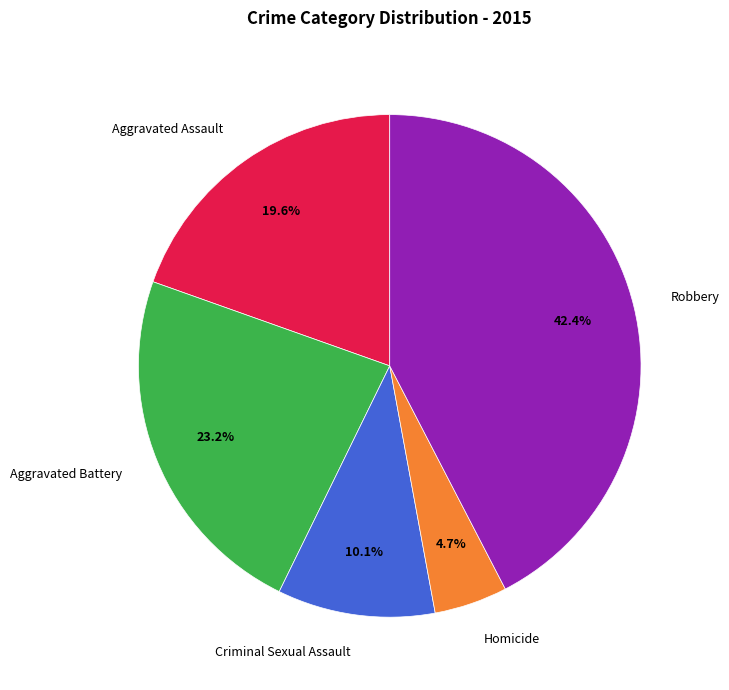

How many slices are in this pie chart?

5